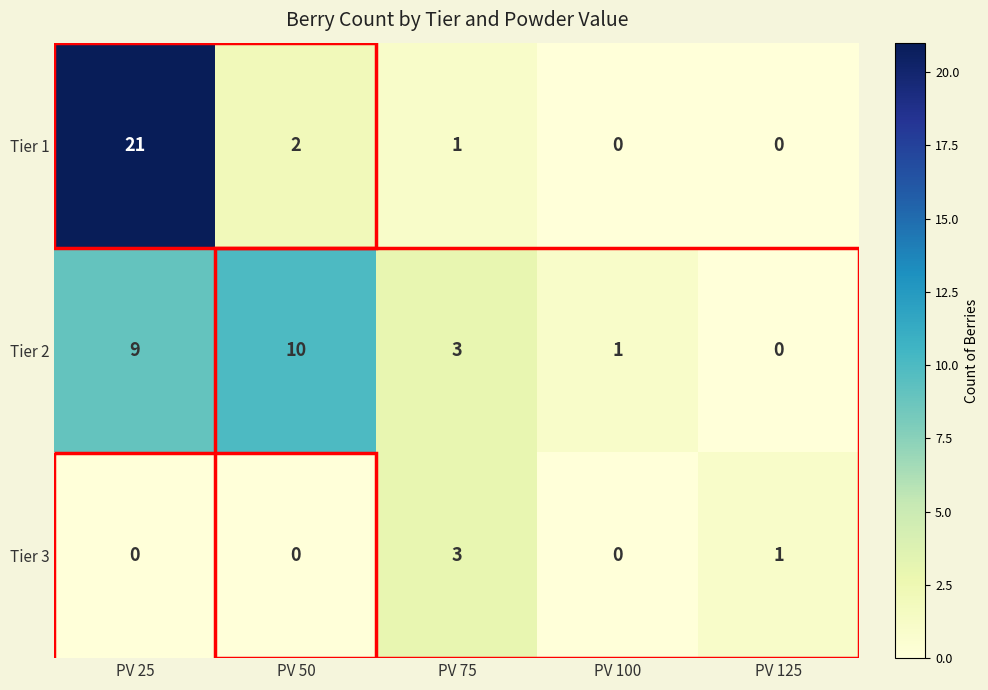

Which series has the largest total across all categories?

Tier 1